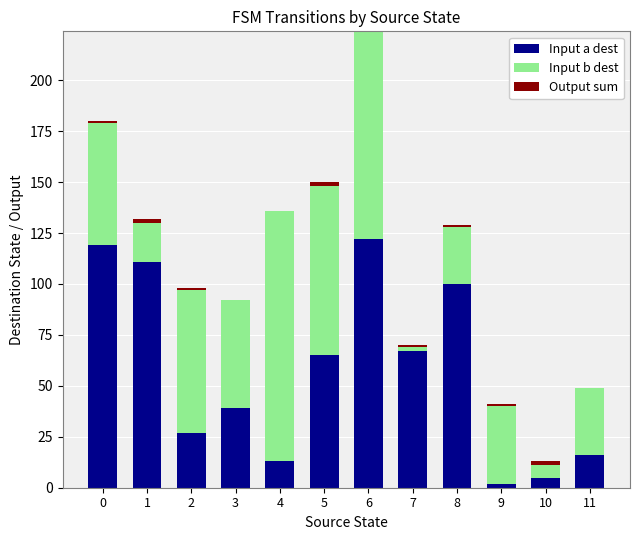

At which category is the sum across all series the highest?

6